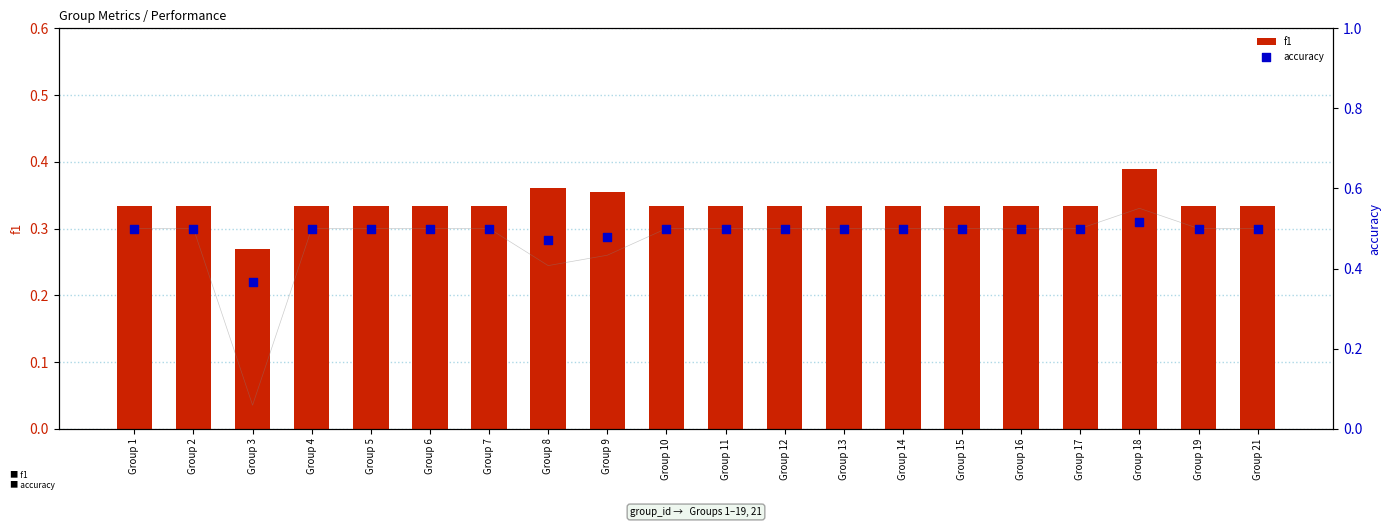

What is the total value across all series at Group 13?

1.3